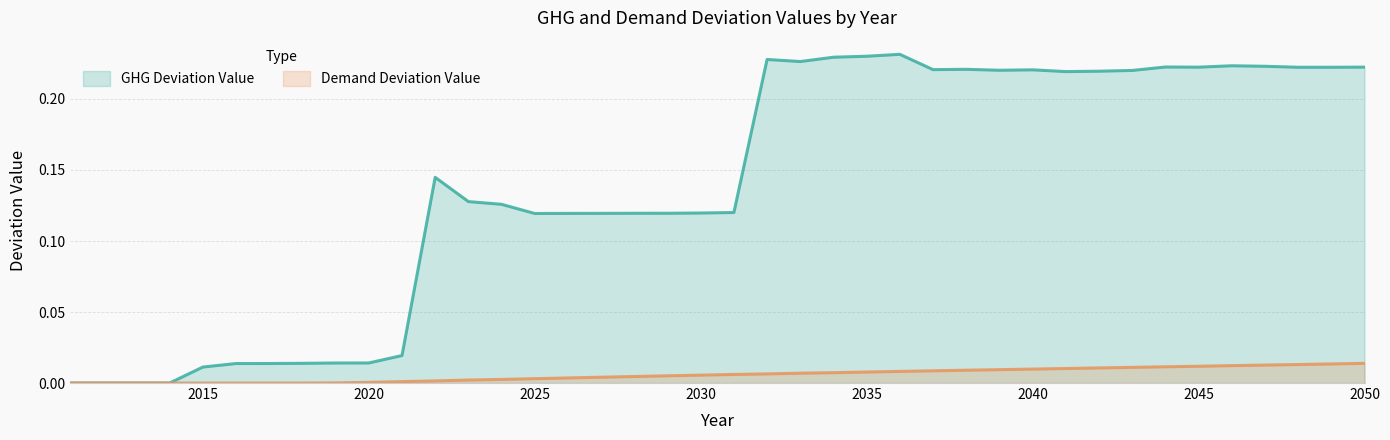

What is the average value of the GHG Deviation Value series?

0.1